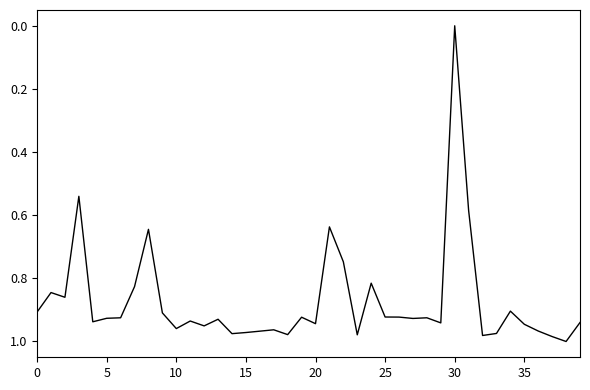

What is the difference between the maximum and minimum values?

1.0